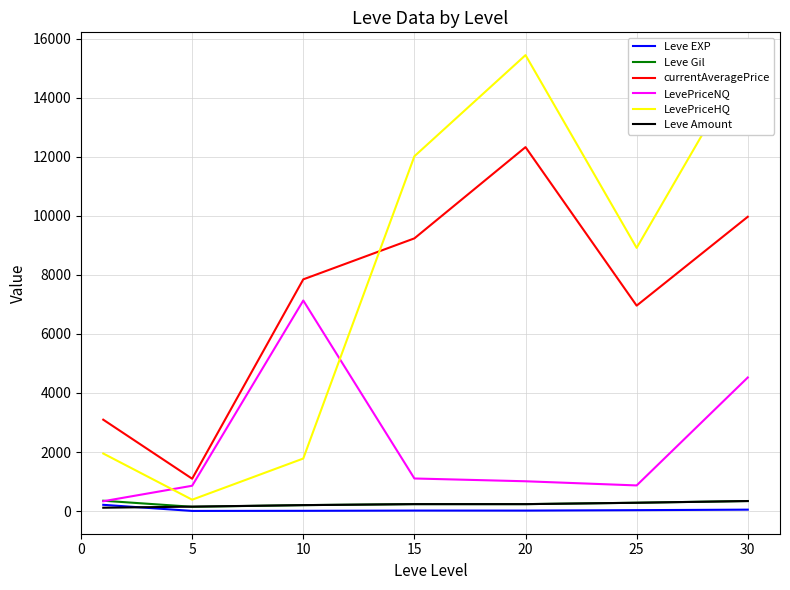

True or false: Leve Amount and currentAveragePrice cross at least once.

False